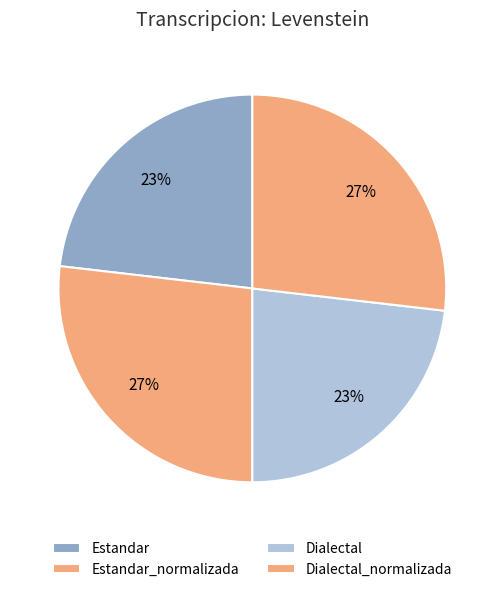

To the nearest percent, what portion does Dialectal represent?

23%